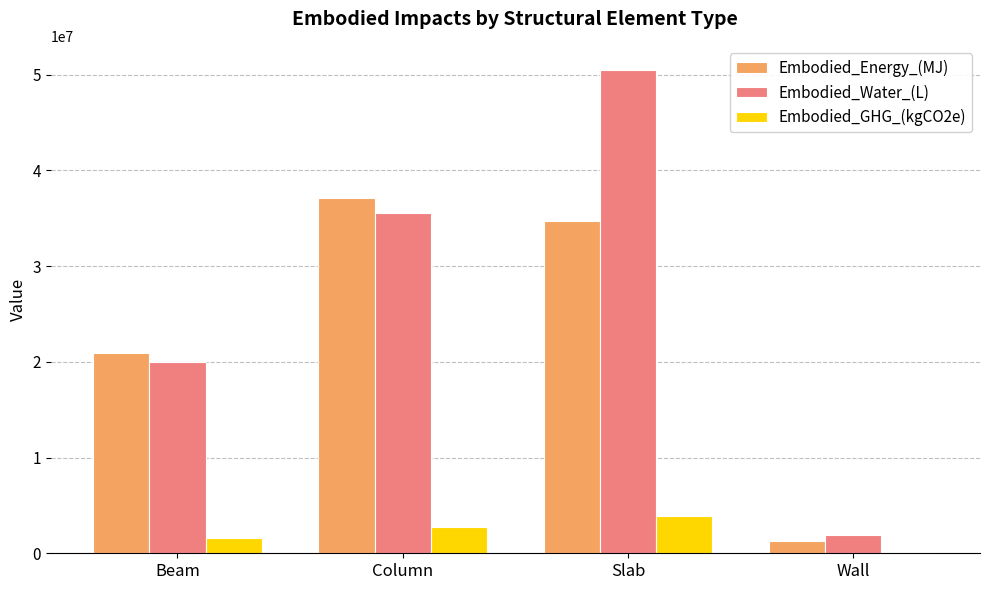

How many data points in Embodied_GHG_(kgCO2e) are above 2775888?

2